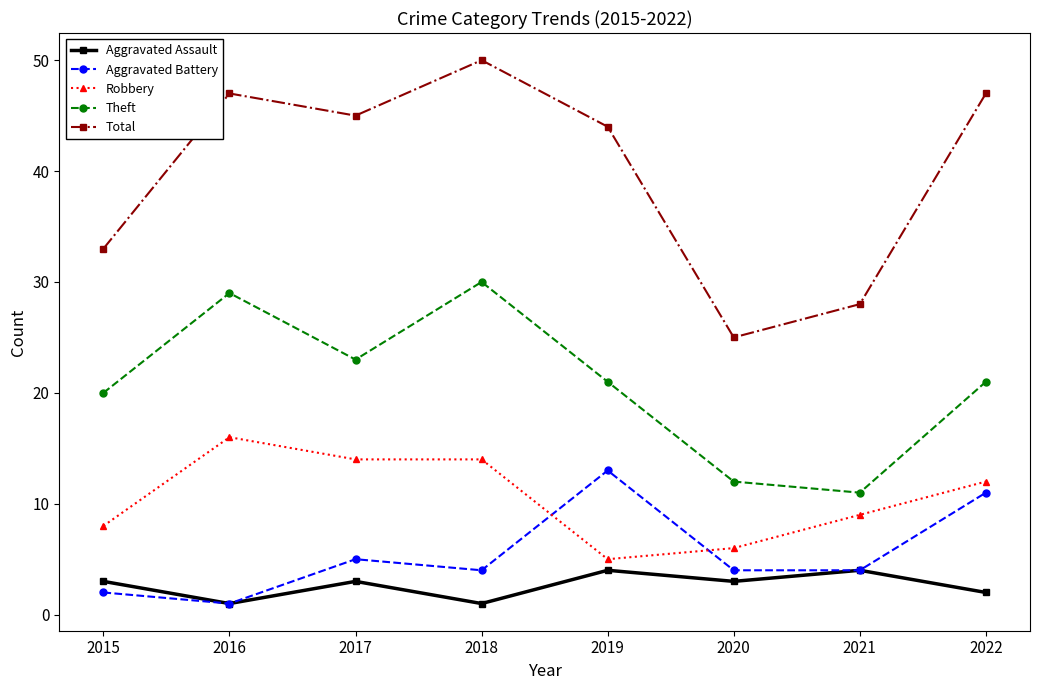

What is the difference between the maximum and minimum values in the Robbery series?

11